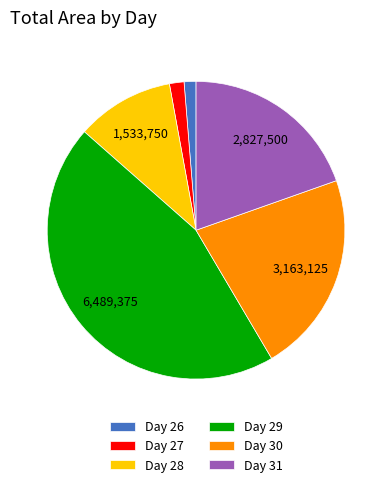

Is there a majority slice in this chart?

No